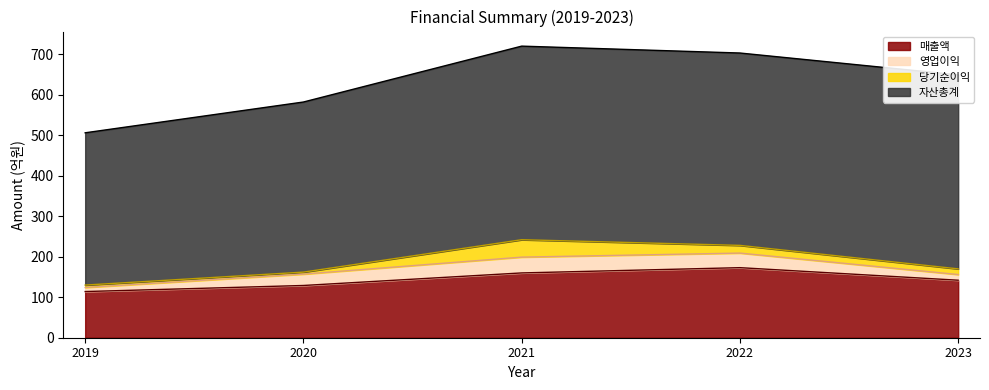

What is the smallest value displayed?

5